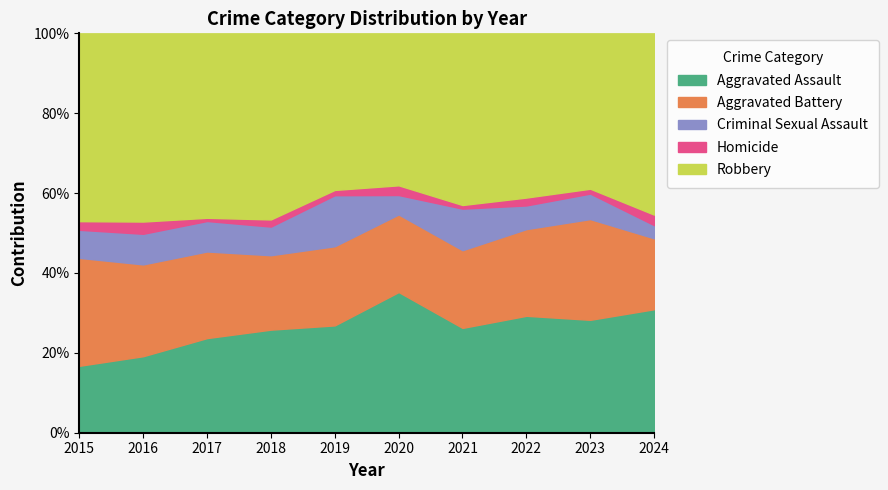

How many lines are shown in the chart?

5